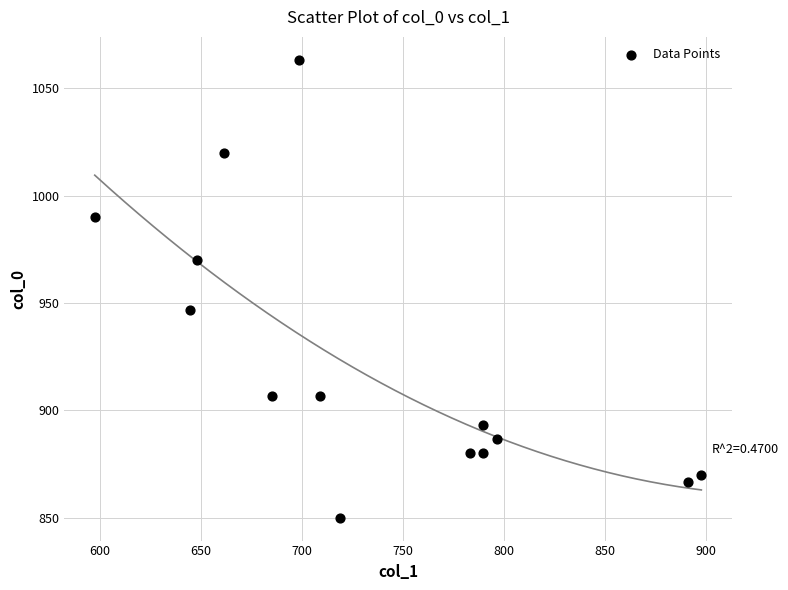

What is the range of Y values (max minus min)?

213.3